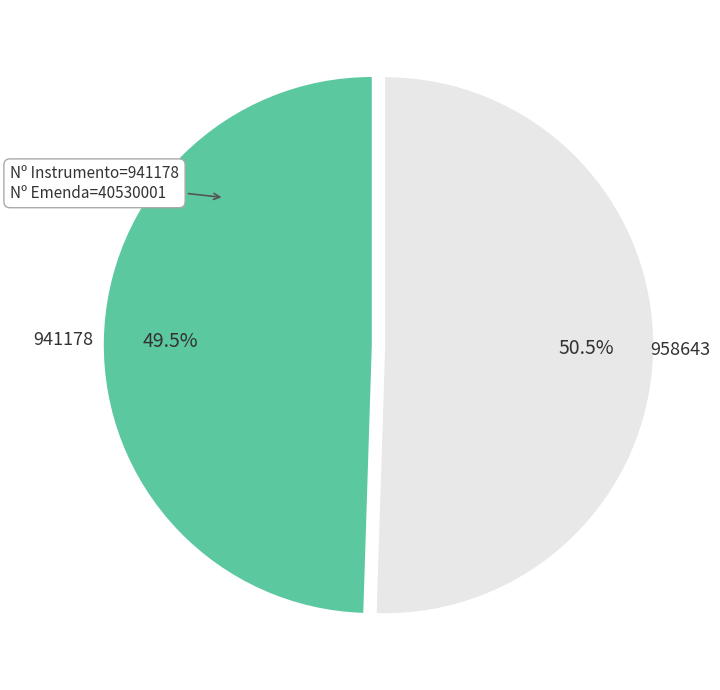

Rank the categories by value from highest to lowest.

958643, 941178